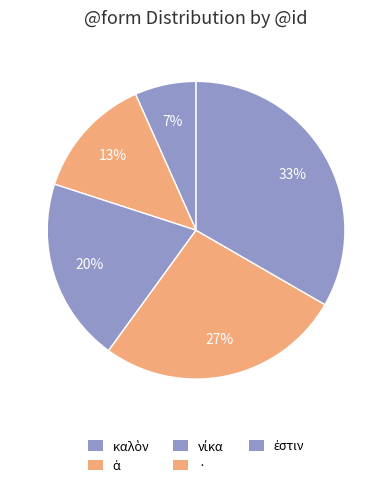

What percentage is NOT represented by ἐστιν?

66.7%